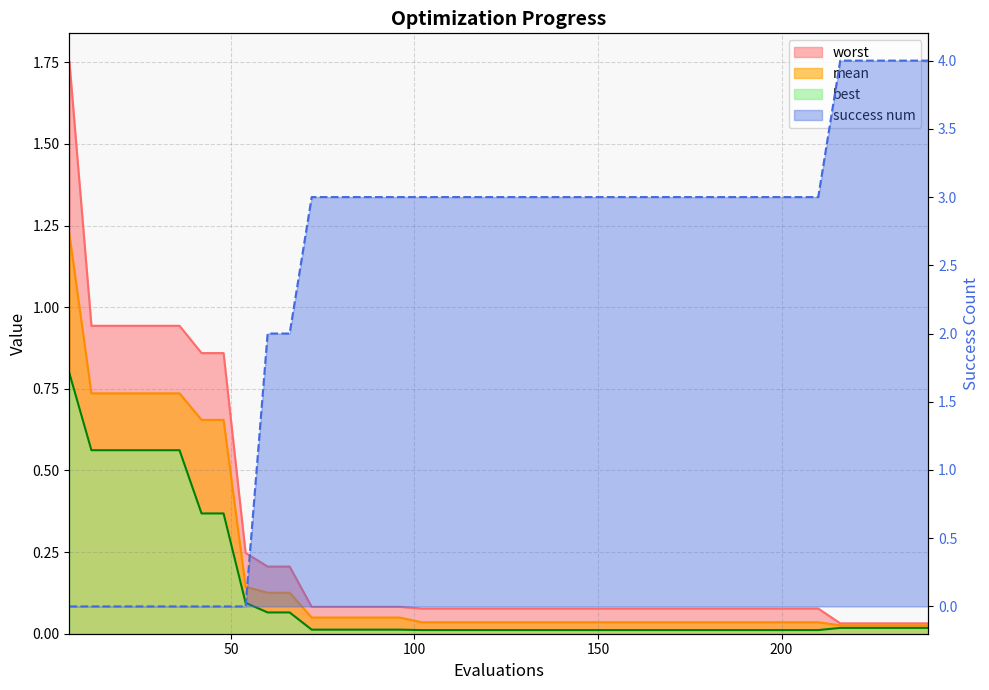

Between 18 and 36, which series saw the biggest shift?

mean